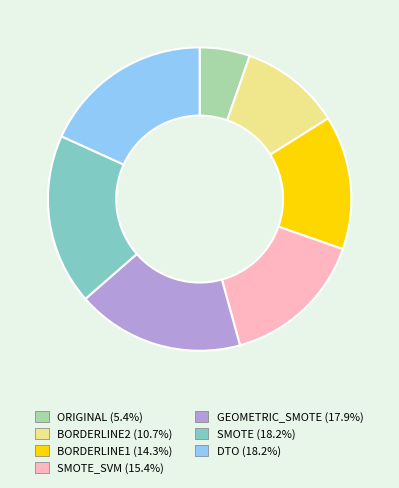

Is there any slice that represents more than half of the pie?

No